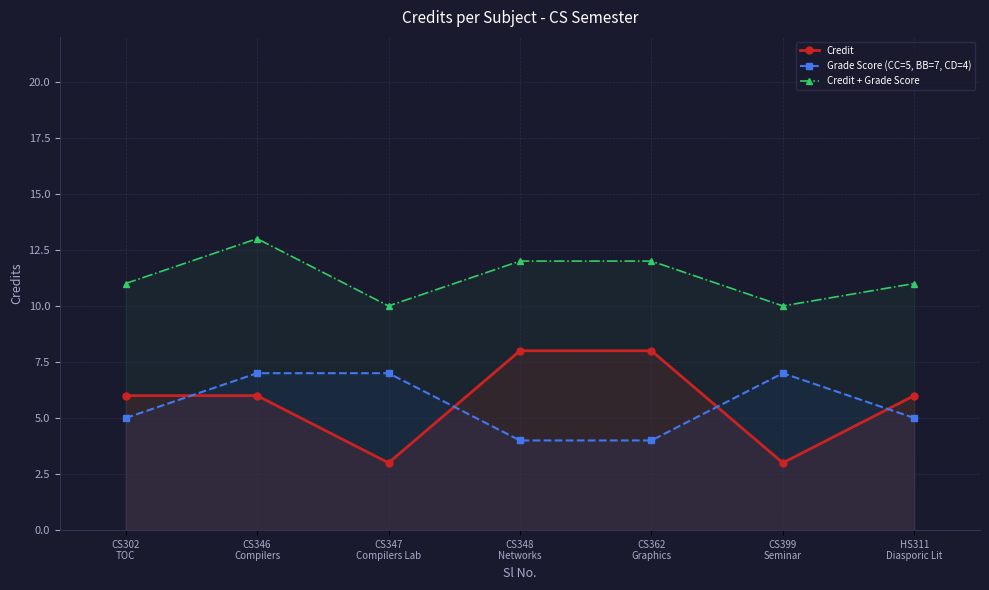

Is the value of Credit + Grade Score at HS311
Diasporic Lit greater than the value of Grade Score (CC=5, BB=7, CD=4) at CS347
Compilers Lab?

Yes